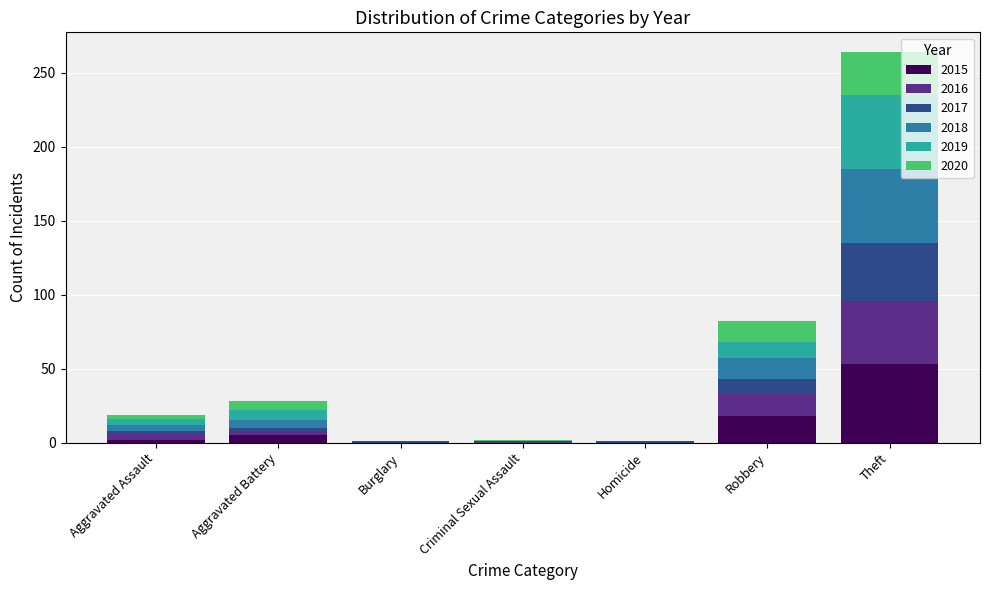

What is the highest value of the 2015 series?

53